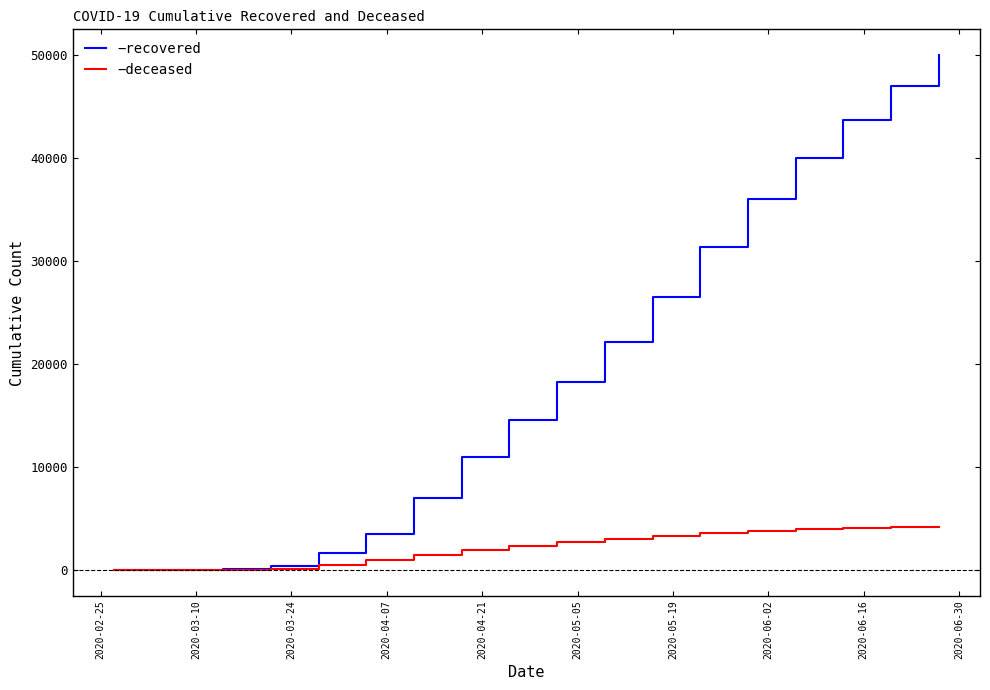

What is the greatest value displayed?

50027